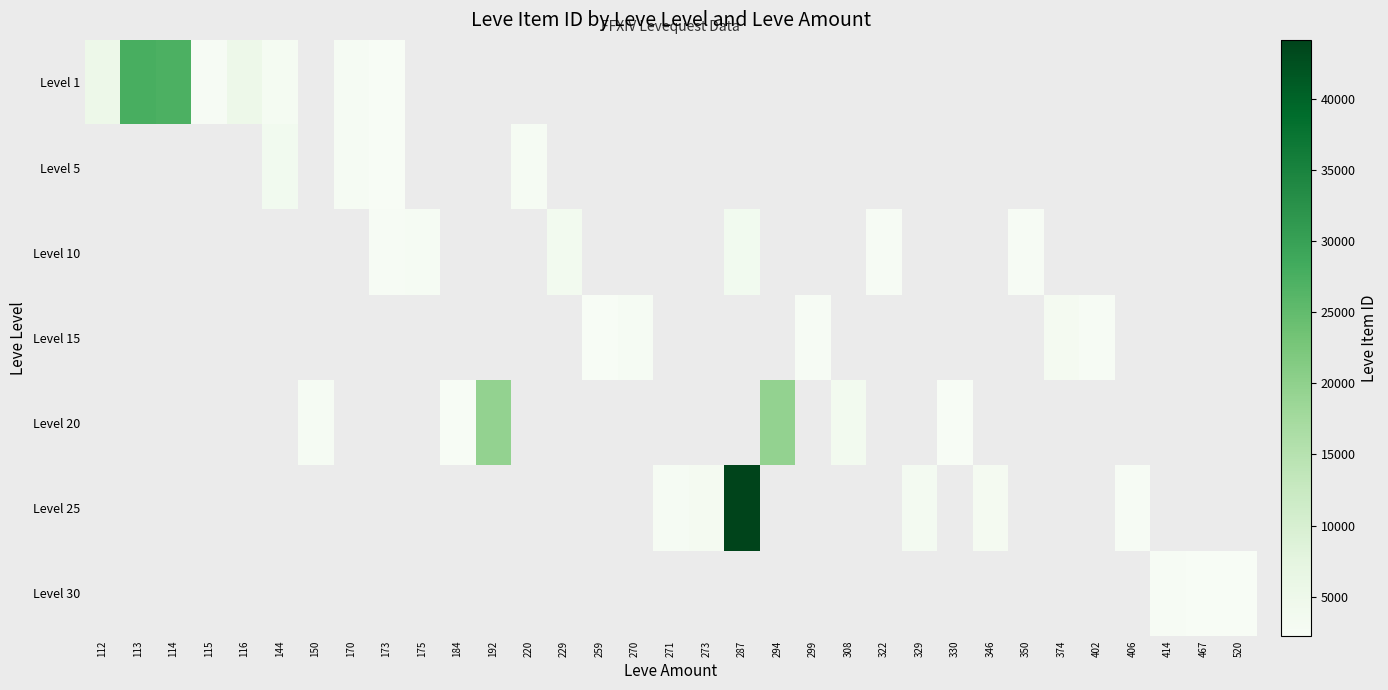

How many categories are shown in the chart?

33